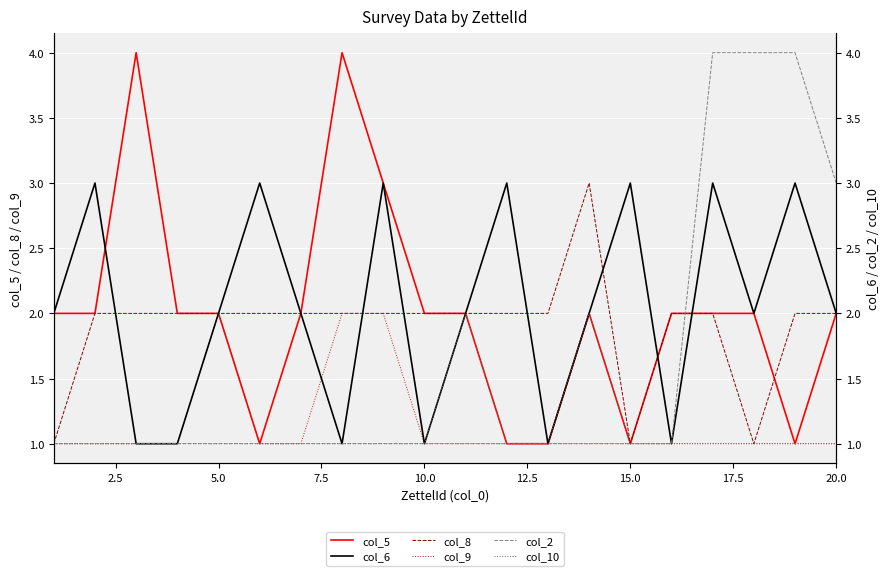

How many data points in col_5 are above 2?

3